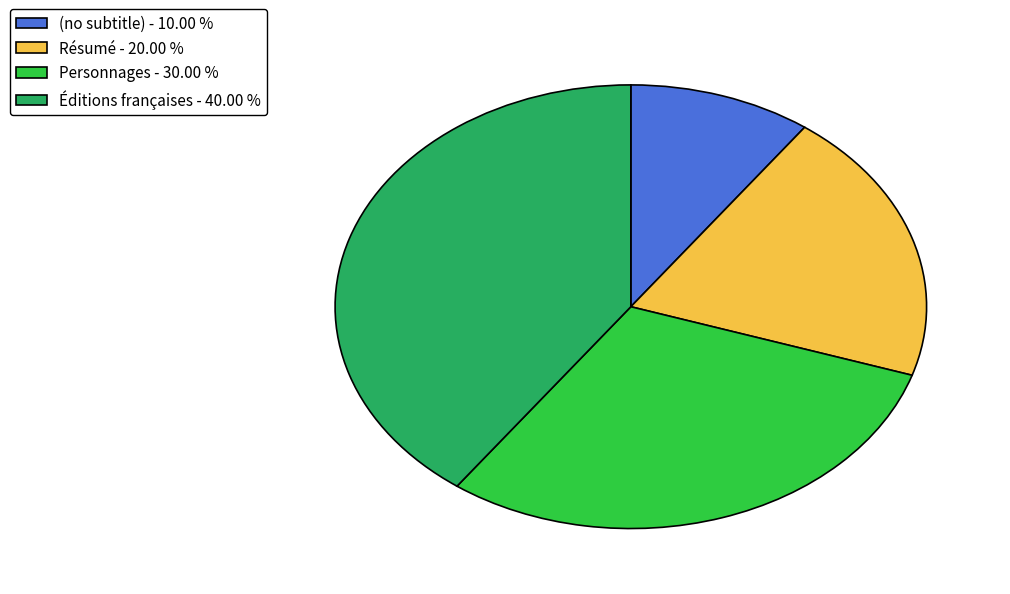

Which has a higher value, Résumé or (no subtitle)?

Résumé